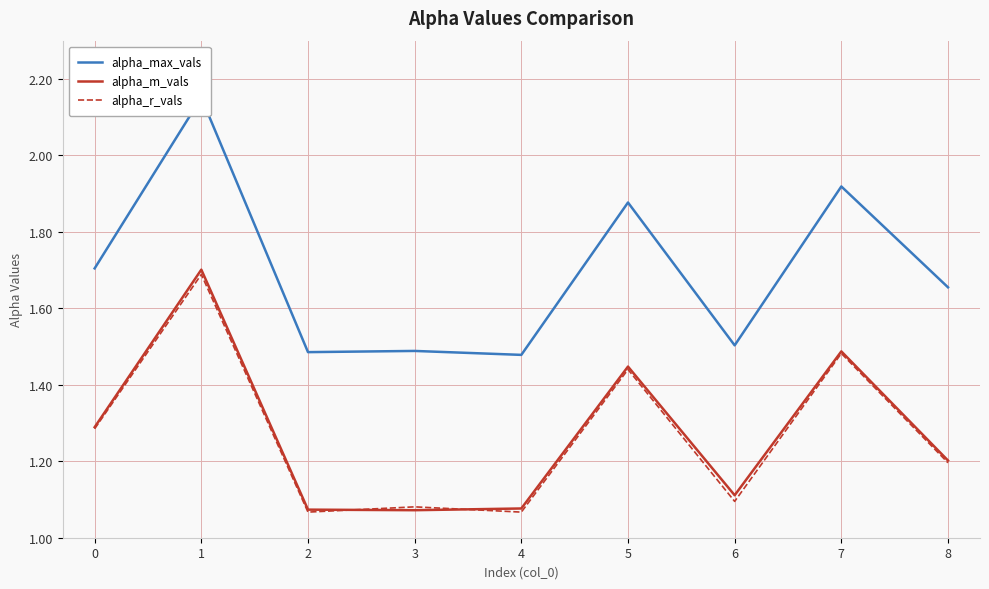

Is this an area chart (filled region under the line)?

No